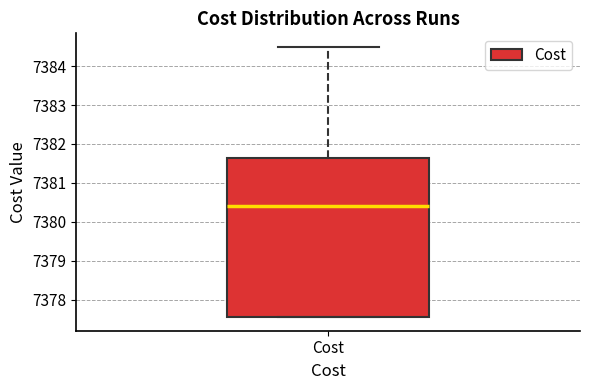

Where is the upper edge of the box for Cost on the y-axis? The values are not printed on the chart, so give them approximately, as read against the axis.

7381.6